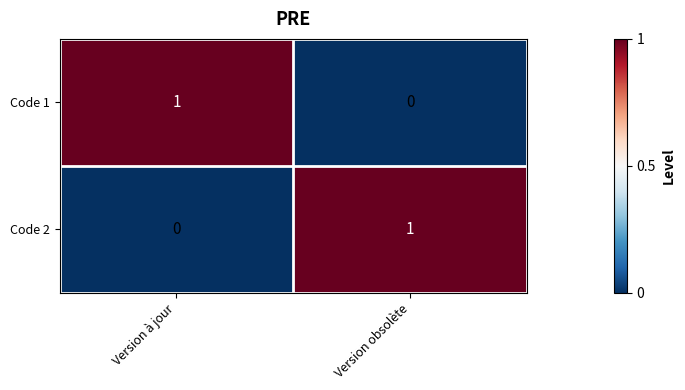

Which category has the highest value in the Code 2 series?

Version obsolète